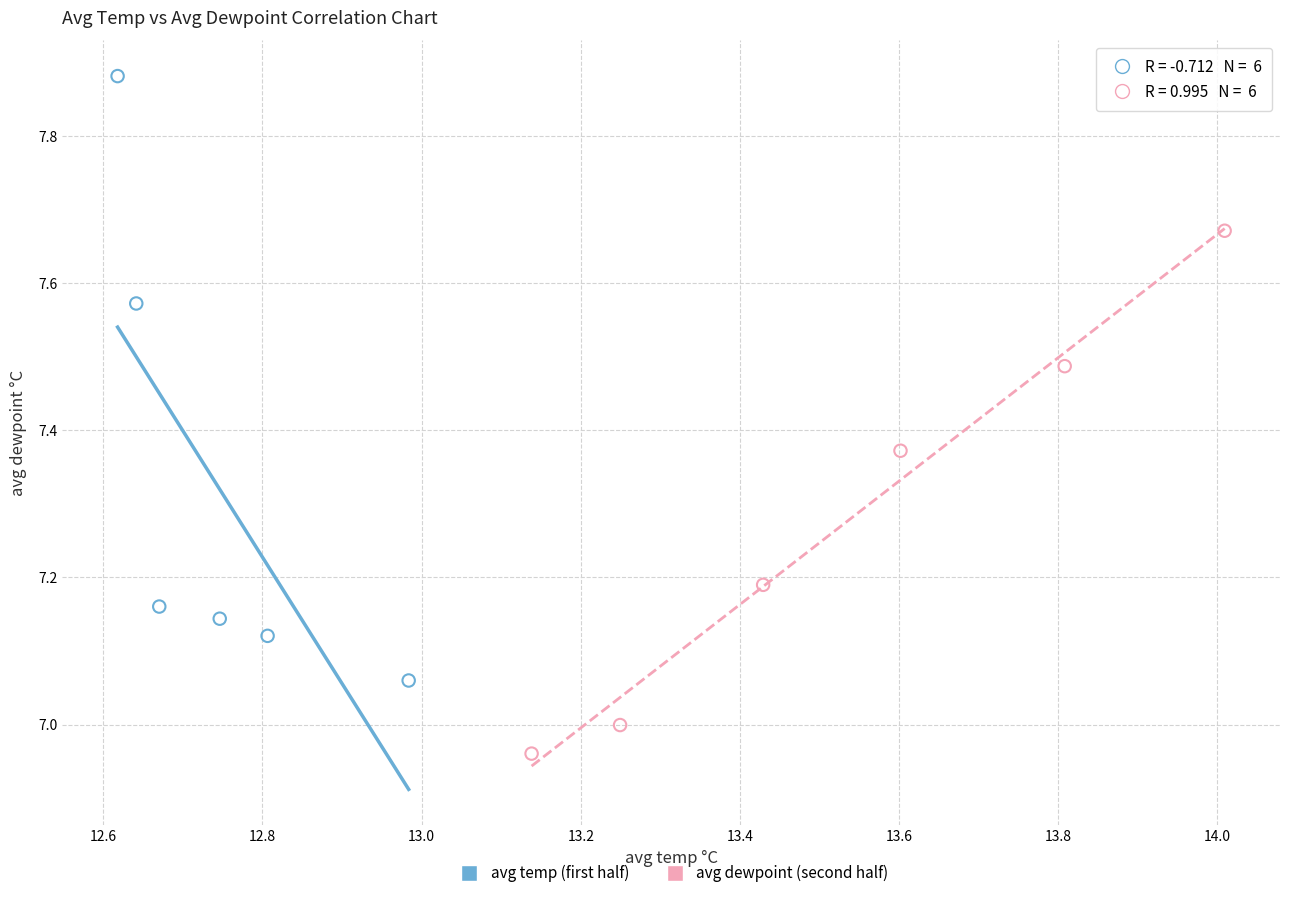

Which series reaches the minimum Y coordinate?

avg dewpoint (second half)